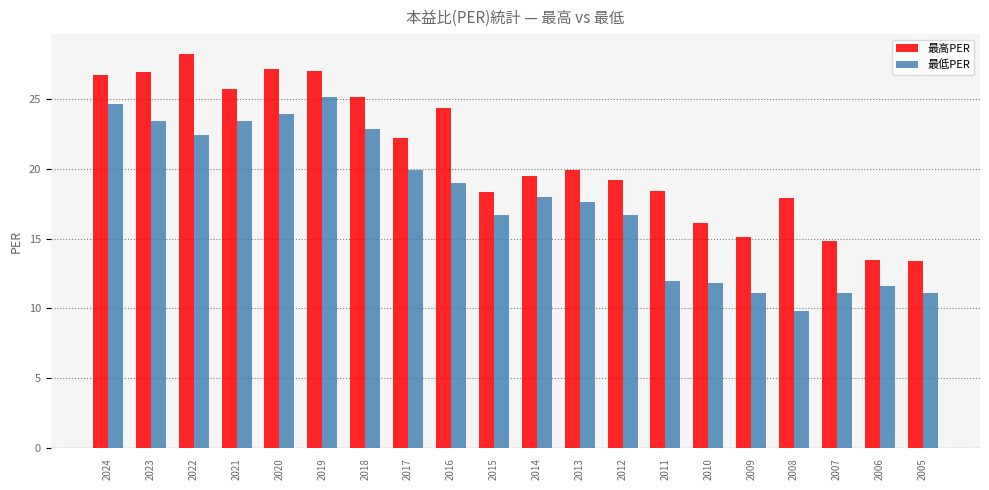

How many values in the 最高PER series are below 19?

8